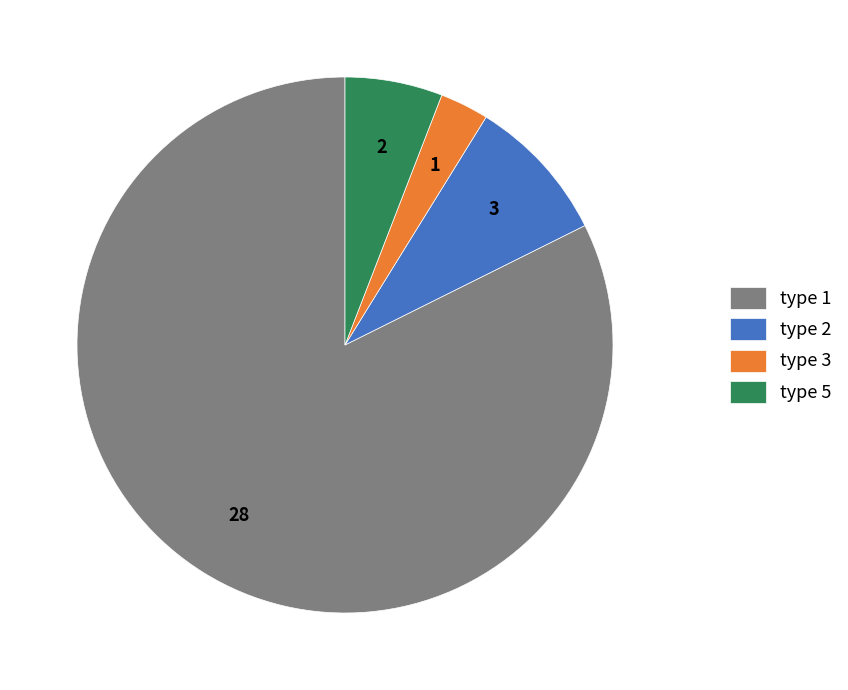

Combined, do type 5 and type 2 account for over 50%?

No